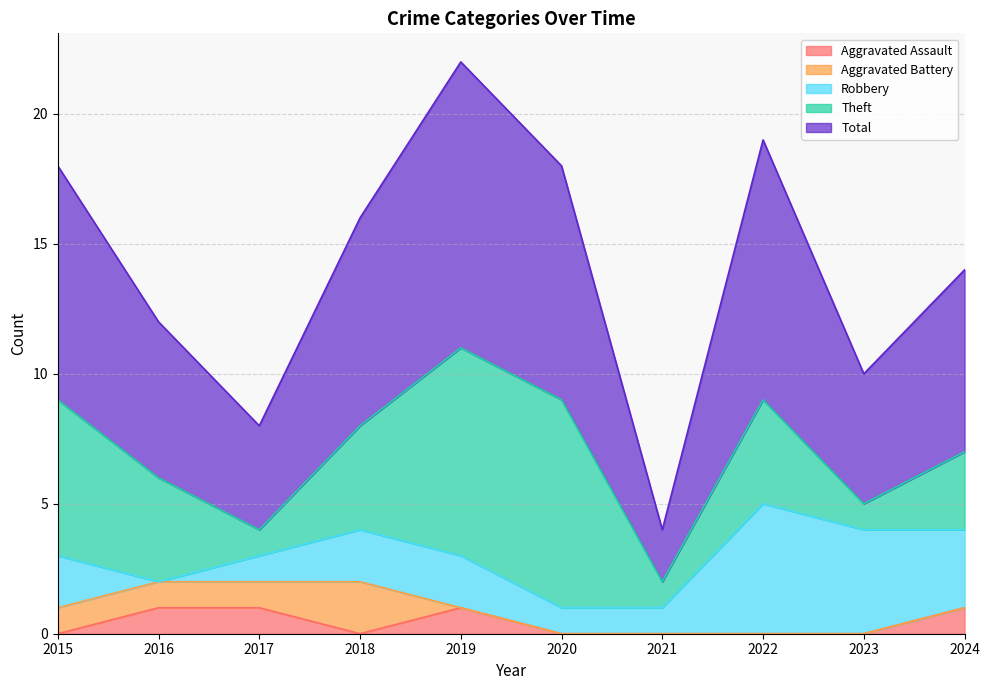

At how many categories does at least one series exceed 3?

9